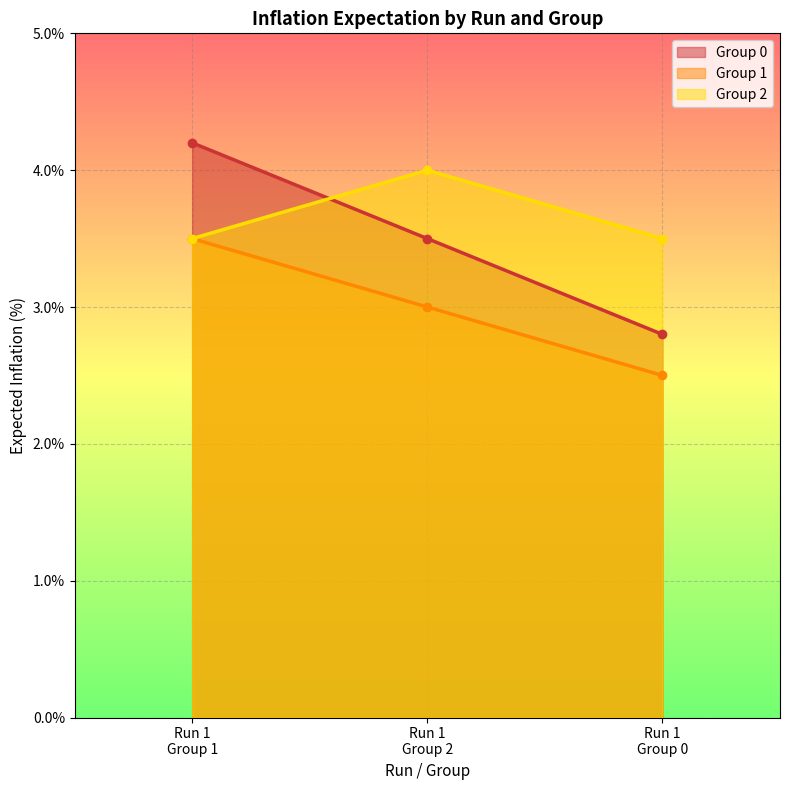

Rank the series by their maximum value, from highest to lowest.

Group 0, Group 2, Group 1